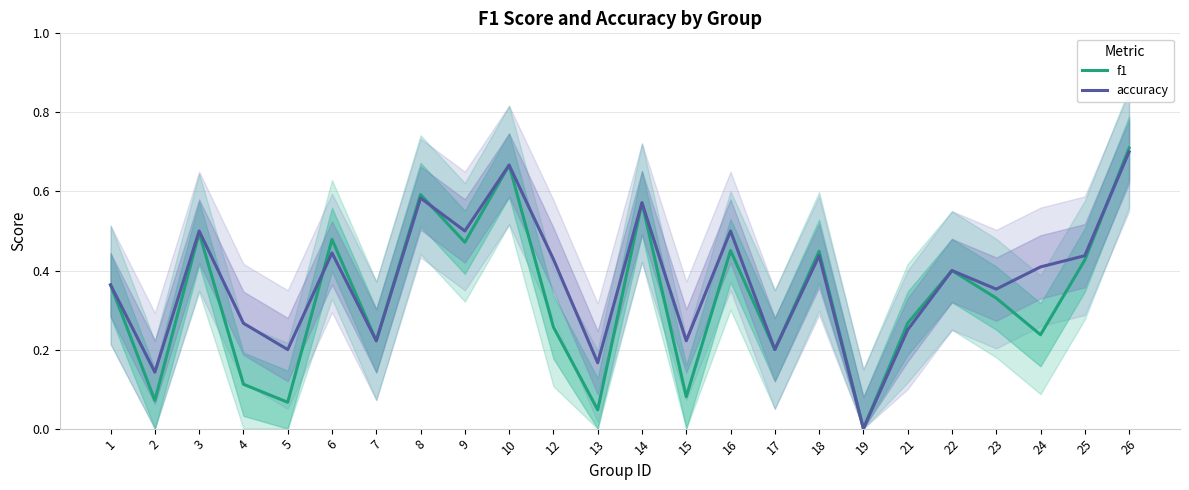

Reading right to left, what are all the values shown in this chart?

f1: 0.7	0.4	0.2	0.3	0.4	0.3	0.0	0.4	0.2	0.5	0.1	0.6	0.0	0.3	0.7	0.5	0.6	0.2	0.5	0.1	0.1	0.5	0.1	0.4
accuracy: 0.7	0.4	0.4	0.4	0.4	0.2	0.0	0.4	0.2	0.5	0.2	0.6	0.2	0.4	0.7	0.5	0.6	0.2	0.4	0.2	0.3	0.5	0.1	0.4